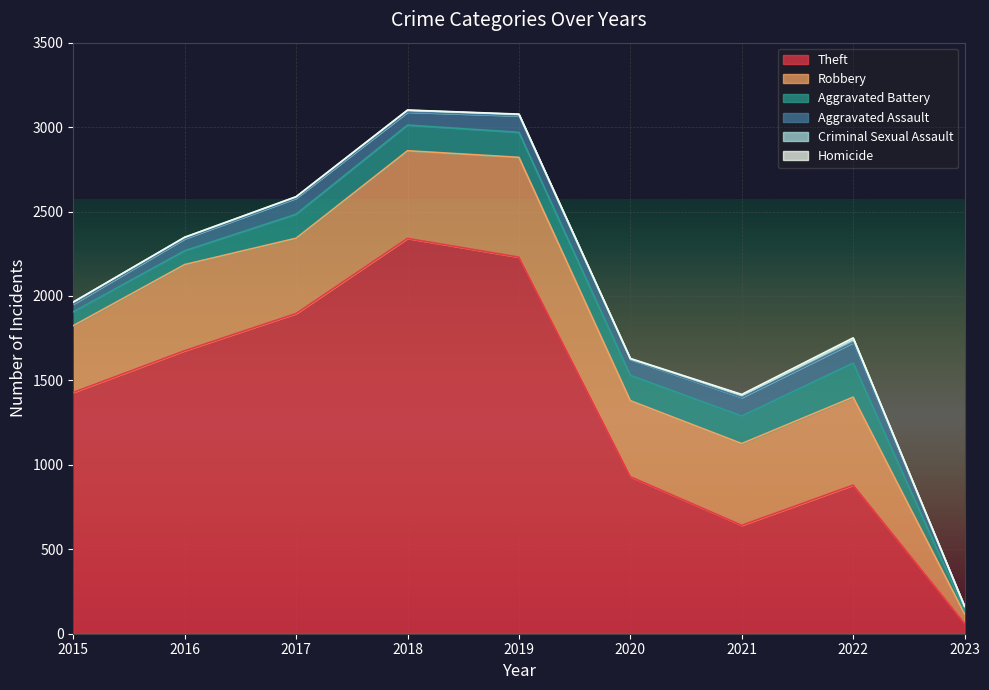

What is the difference between the second highest and second lowest values in the Aggravated Battery series?

81